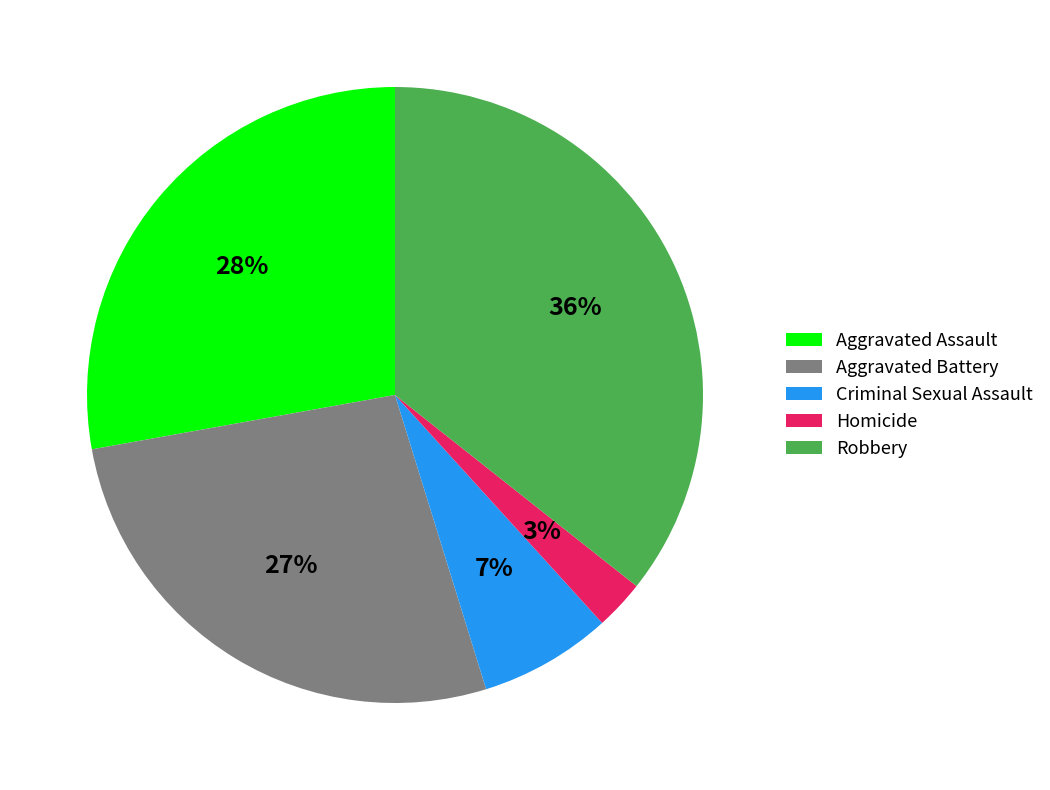

How many slices are in this pie chart?

5